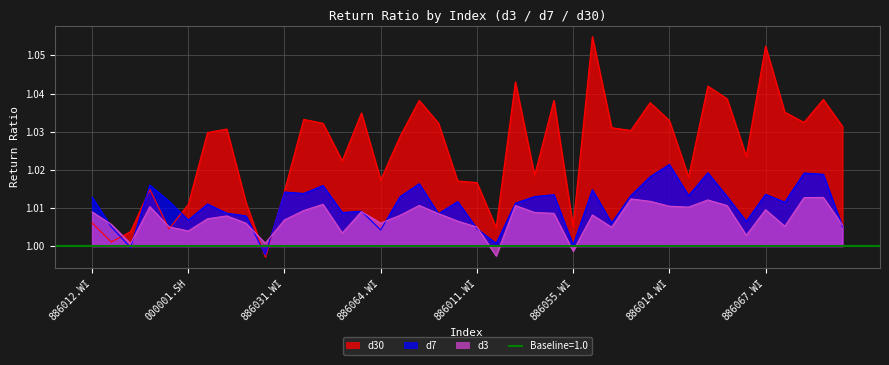

Does the chart display data point markers on the line(s)?

No